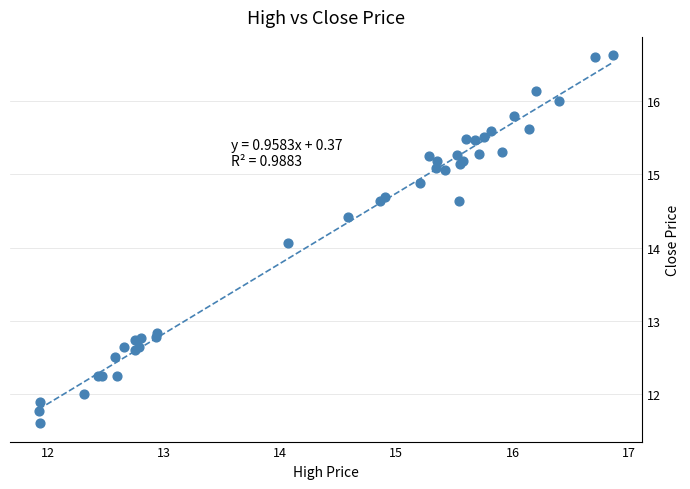

What Y value in the scatter plot is closest to 14?

14.1